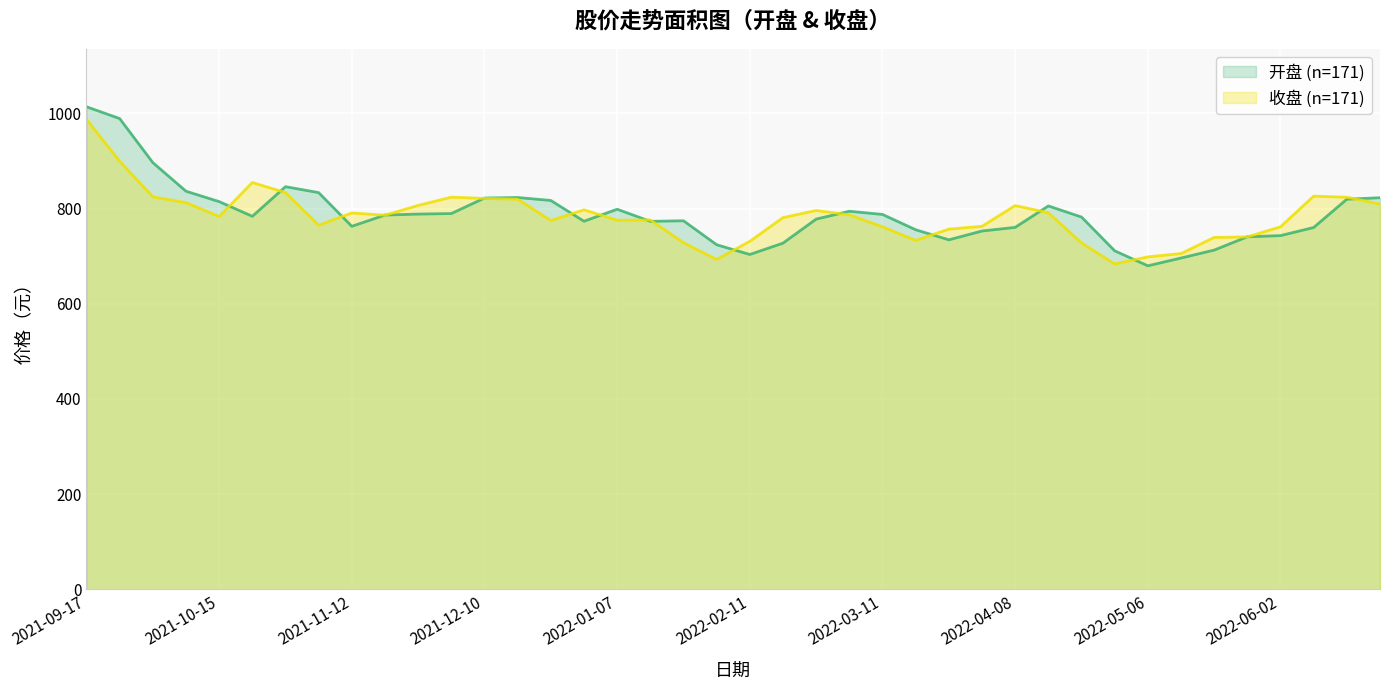

What are all the series names shown in the legend?

开盘 (n=171), 收盘 (n=171)